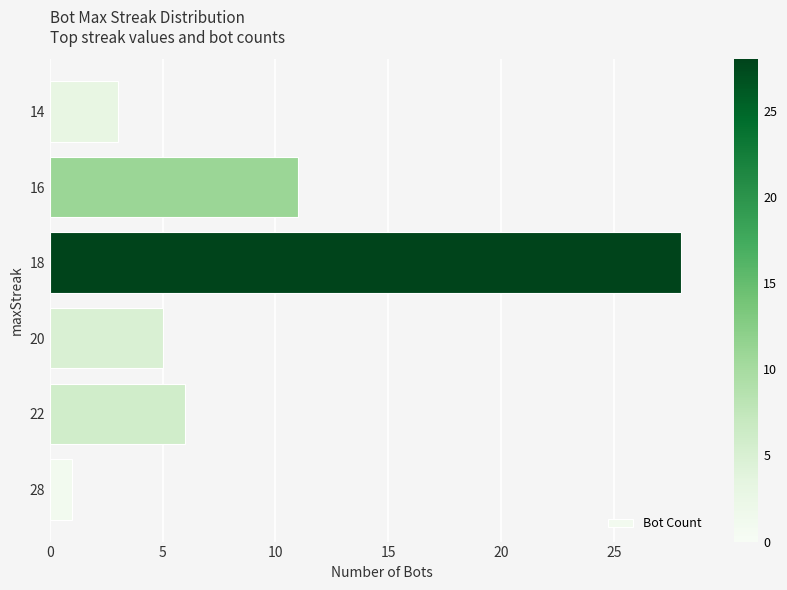

What is the ratio of the value at 18 to the value at 20?

5.6